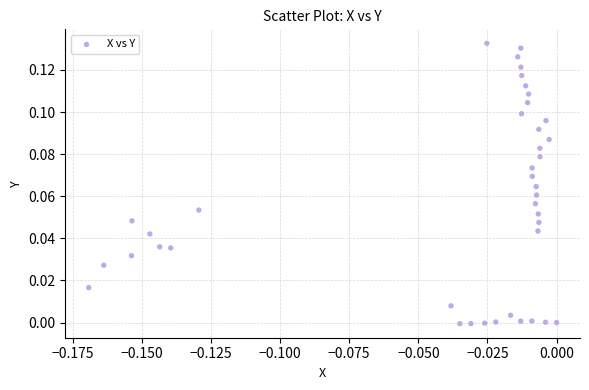

Count the number of points in this scatter plot.

40